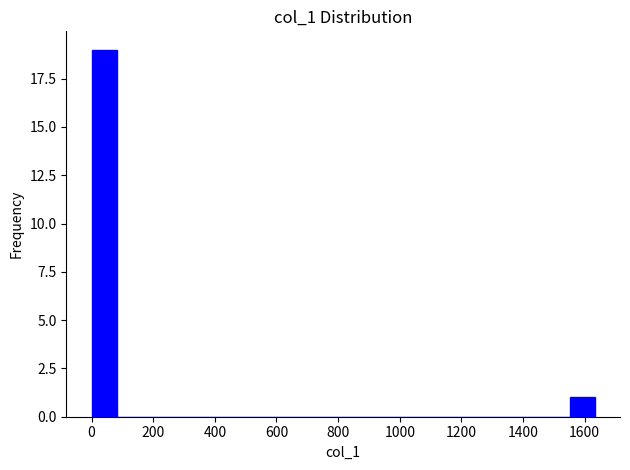

Reading left to right, list every bar in this chart as the range it spans on the x-axis followed by its height. Neither the bar edges nor the heights are printed on the chart, so give them approximately, as read against the axes.

0 to 80: 19
80 to 160: 0
160 to 240: 0
240 to 320: 0
320 to 400: 0
400 to 480: 0
480 to 580: 0
580 to 660: 0
660 to 740: 0
740 to 820: 0
820 to 900: 0
900 to 980: 0
980 to 1060: 0
1060 to 1140: 0
1140 to 1220: 0
1220 to 1300: 0
1300 to 1380: 0
1380 to 1460: 0
1460 to 1560: 0
1560 to 1640: 1